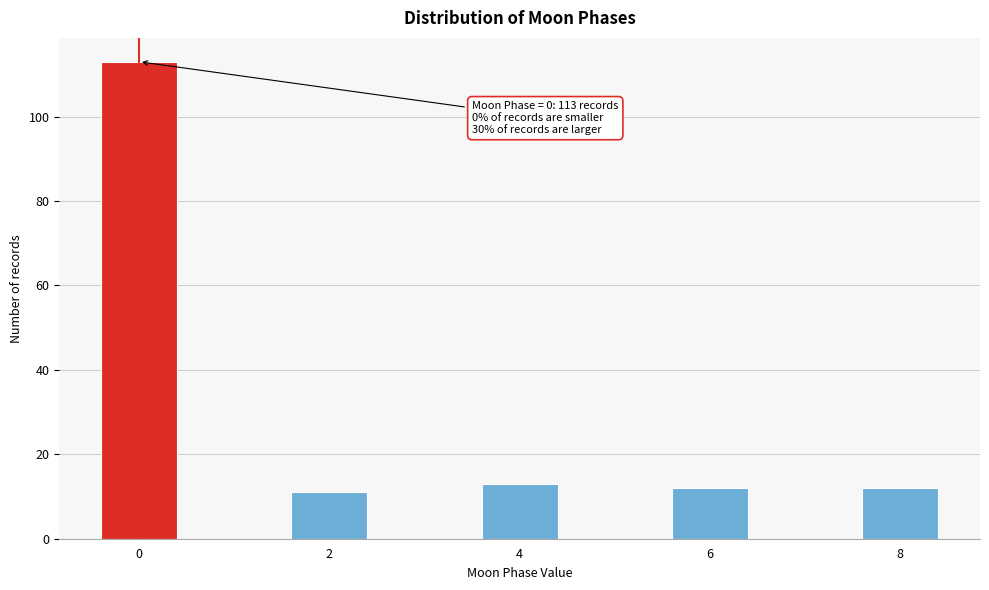

Reading left to right, extract all data points from this chart.

0=113	2=11	4=13	6=12	8=12